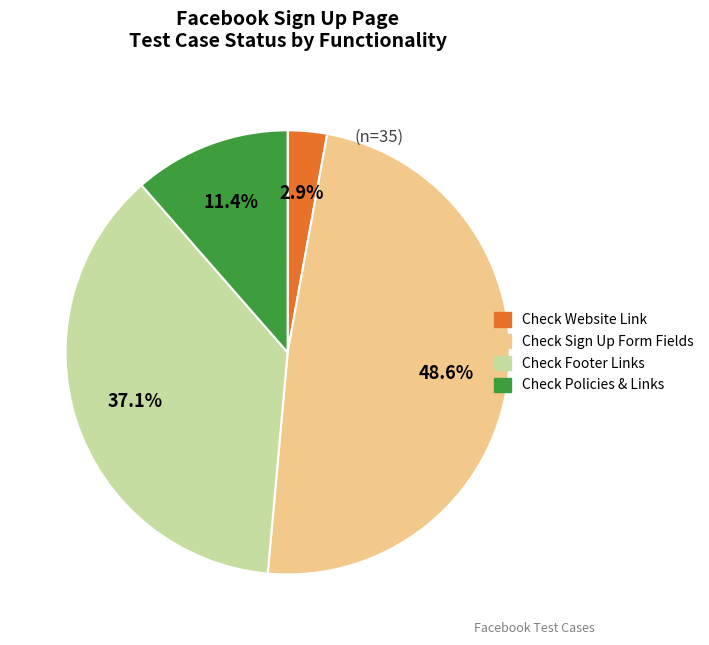

To the nearest percent, what is the average slice percentage?

25%